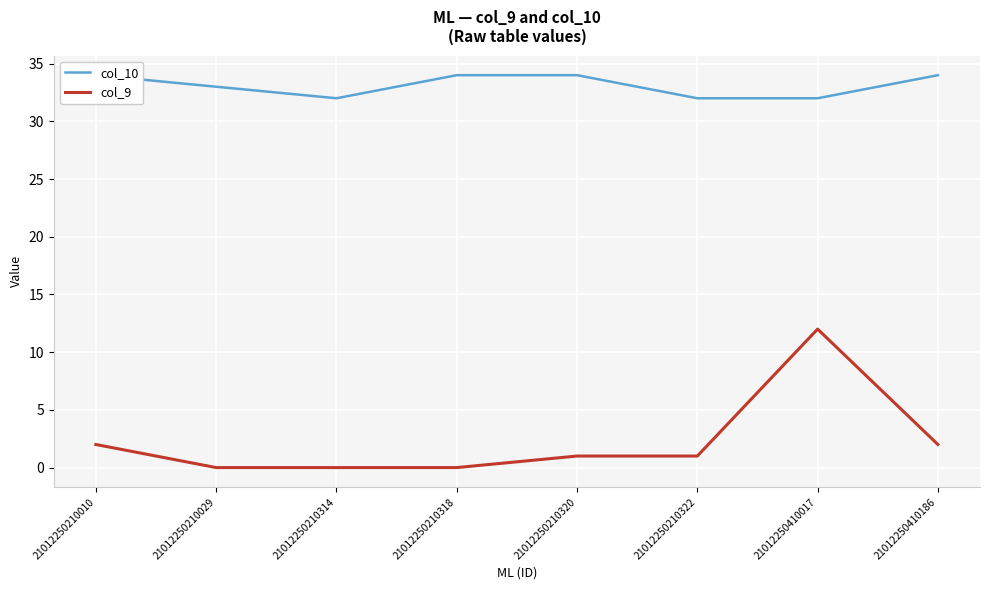

How many values in the col_9 series exceed 1?

3